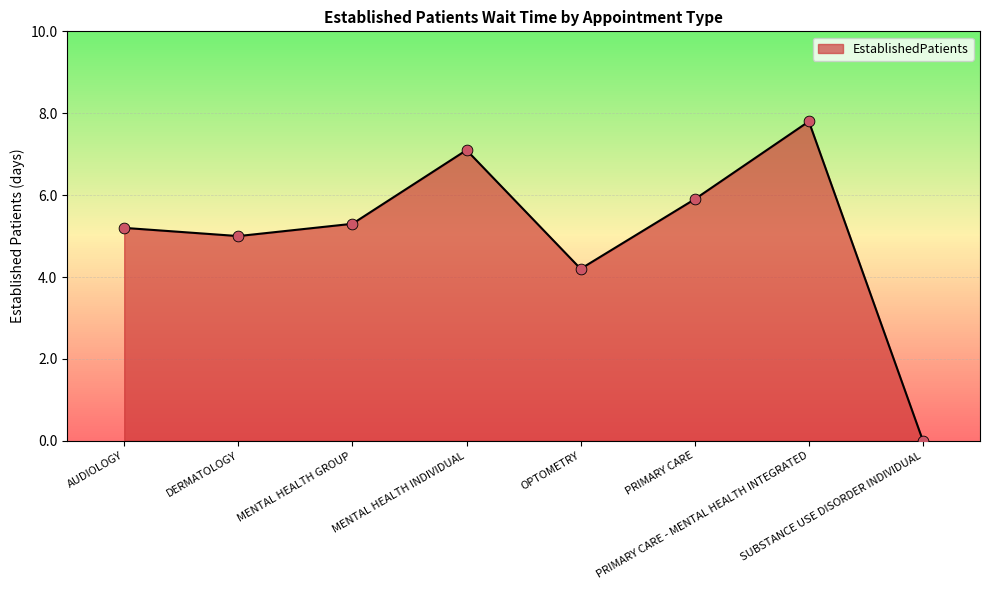

Which has a higher value, MENTAL HEALTH INDIVIDUAL or PRIMARY CARE?

MENTAL HEALTH INDIVIDUAL